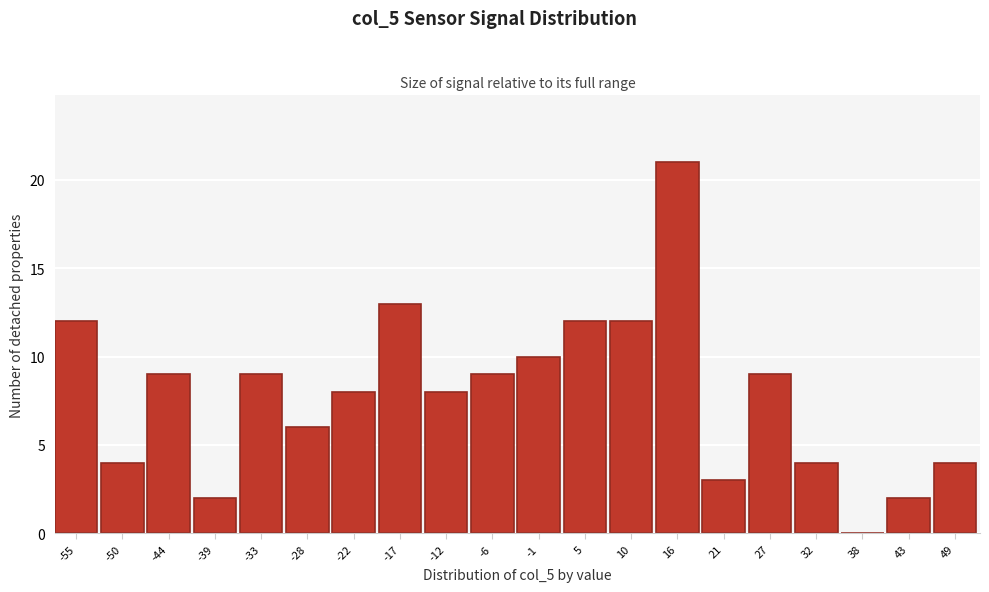

Reading left to right, what are all the values shown in this chart?

-55=12	-50=4	-44=9	-39=2	-33=9	-28=6	-22=8	-17=13	-12=8	-6=9	-1=10	5=12	10=12	16=21	21=3	27=9	32=4	38=0	43=2	49=4